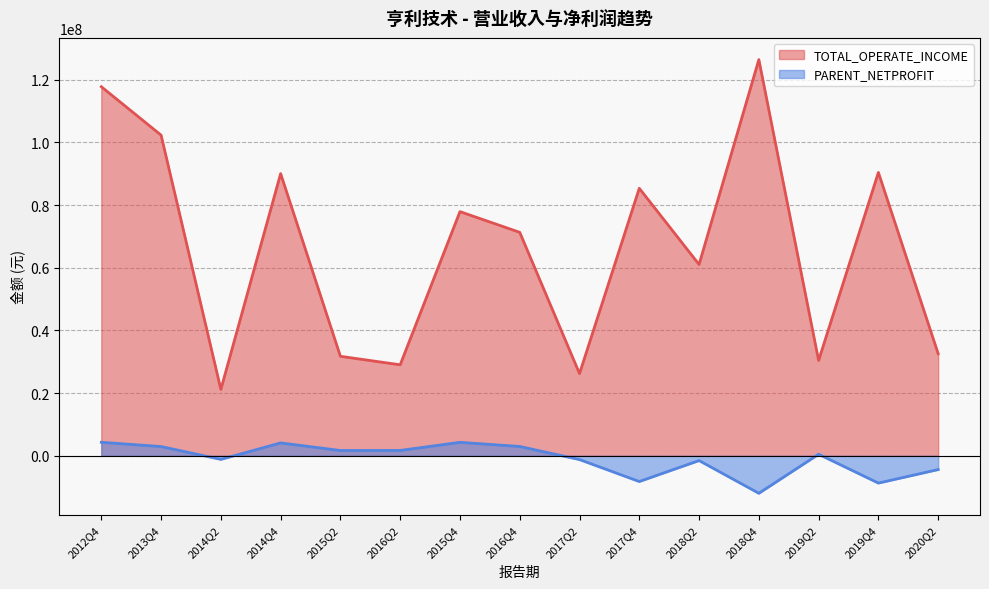

Rank the series by their maximum value, from highest to lowest.

TOTAL_OPERATE_INCOME, PARENT_NETPROFIT